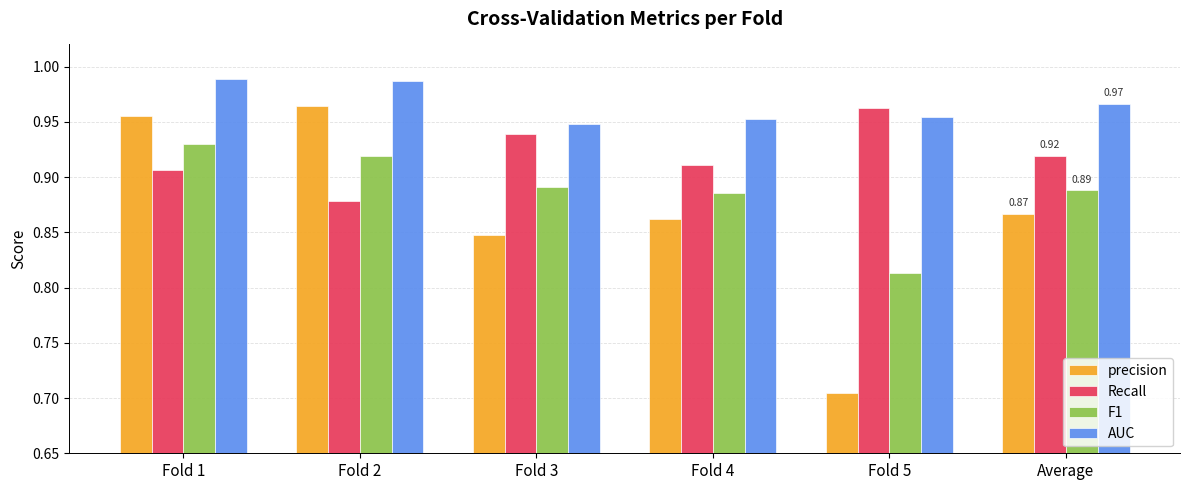

Are the bars horizontal?

No